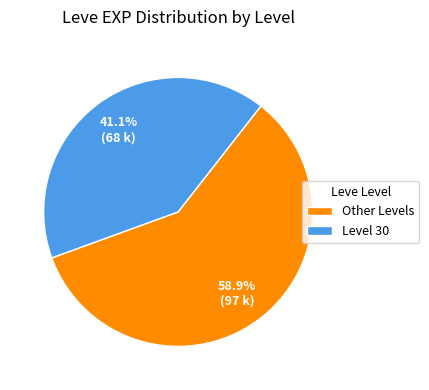

What percentage do Other Levels and Level 30 together represent?

100.0%